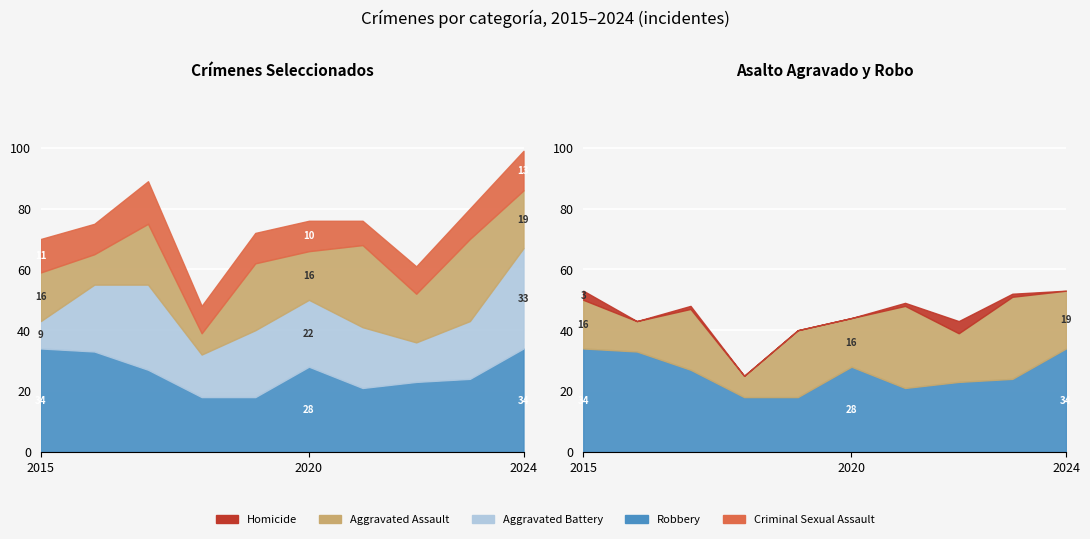

At which label is Robbery closest to 26?

2017